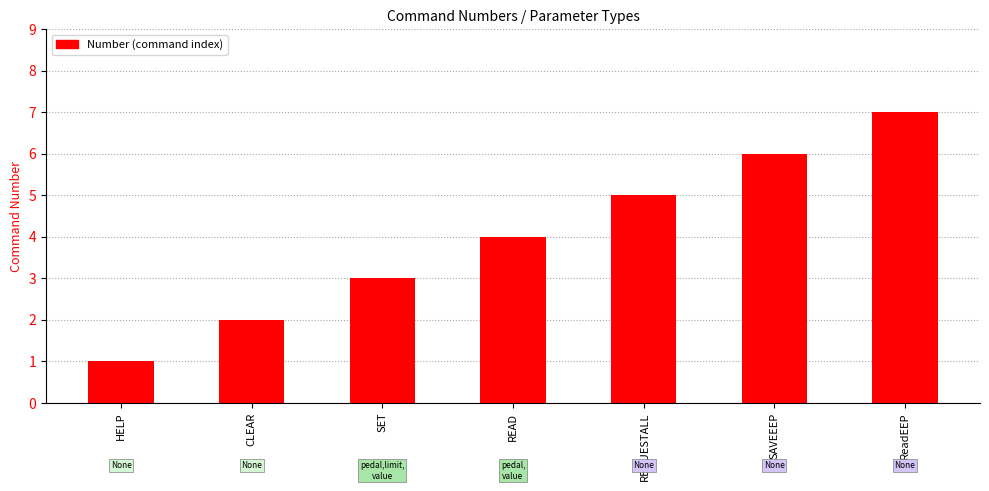

What is the sum of the values at SET and HELP?

4